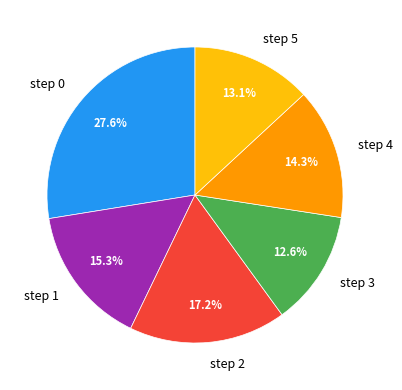

Is the sum of step 5 and step 2 greater than half?

No